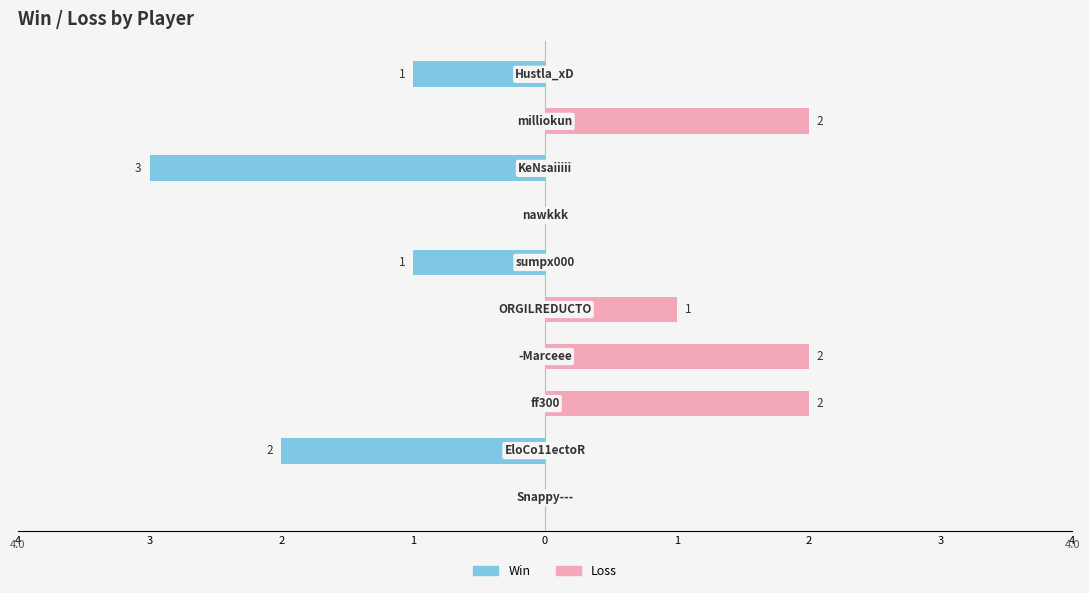

How many categories are shown in the chart?

10